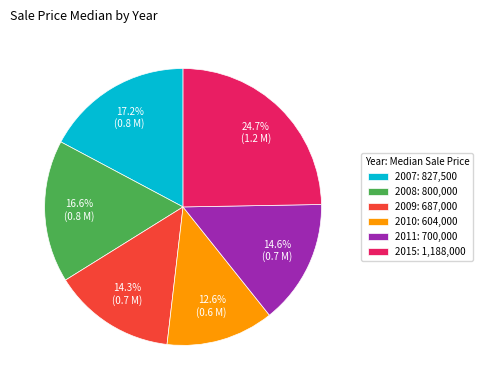

Is it true that 2009 is 14% of the pie?

True